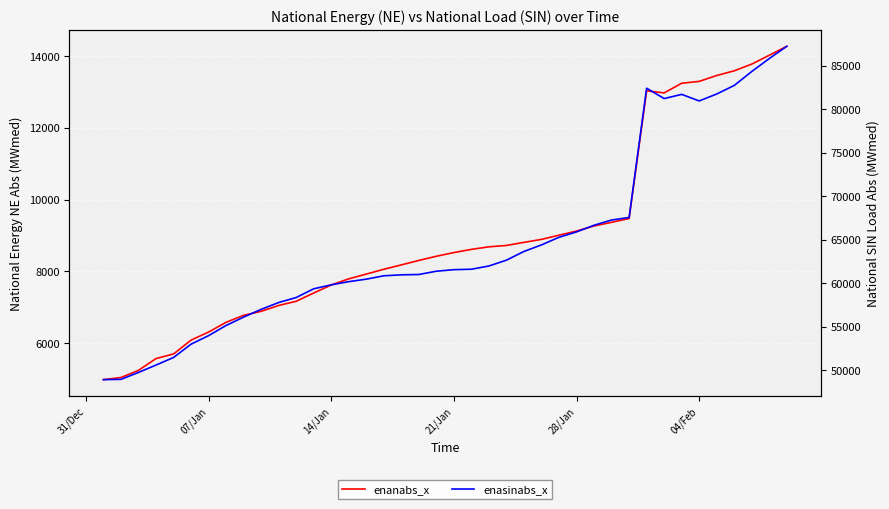

How many distinct data groups are displayed?

2